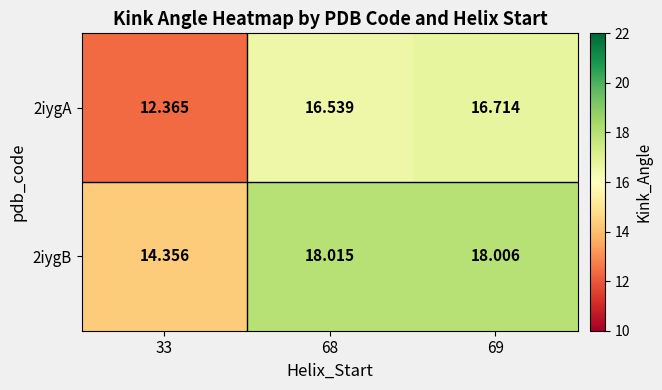

Is the value of 2iygA at 69 greater than the value of 2iygB at 68?

No